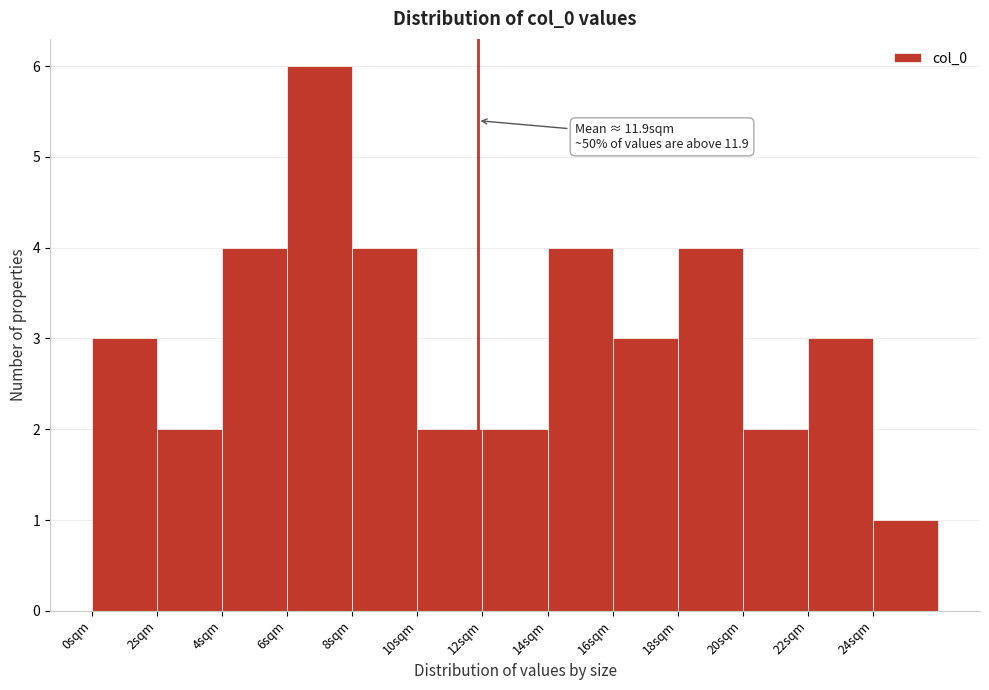

Over which range of the x-axis is the bar tallest?

6 to 8